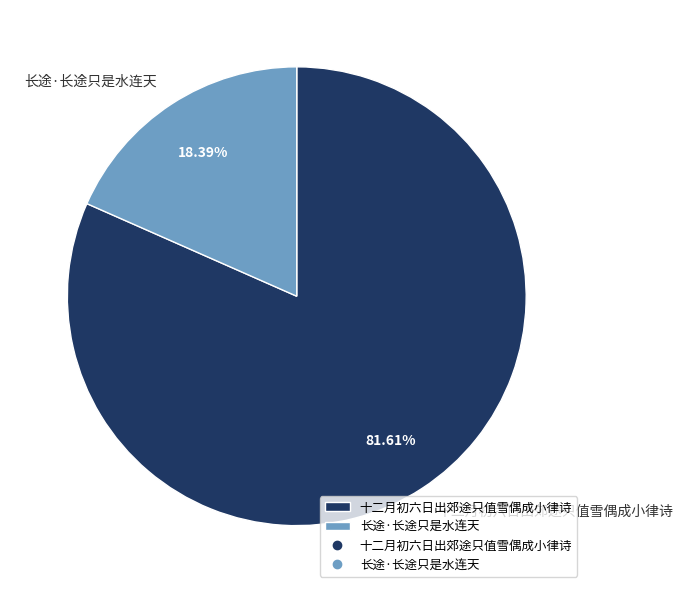

Which has a higher value, 长途·长途只是水连天 or 十二月初六日出郊途只值雪偶成小律诗?

十二月初六日出郊途只值雪偶成小律诗